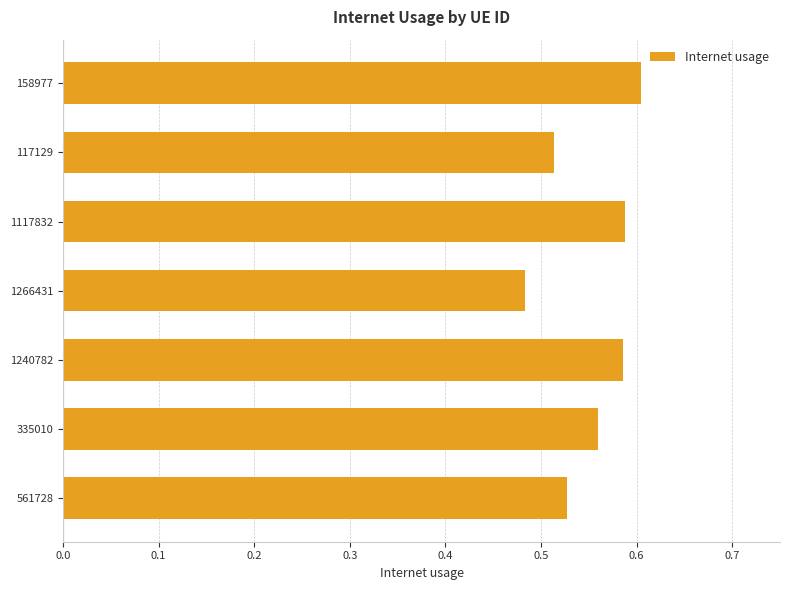

Between 1266431 and 117129, which is larger?

117129